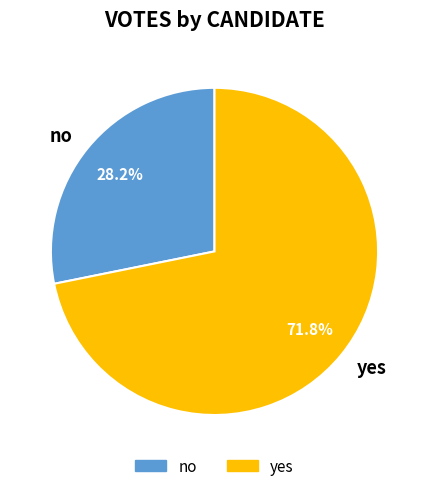

Is the sum of yes and no greater than half?

Yes